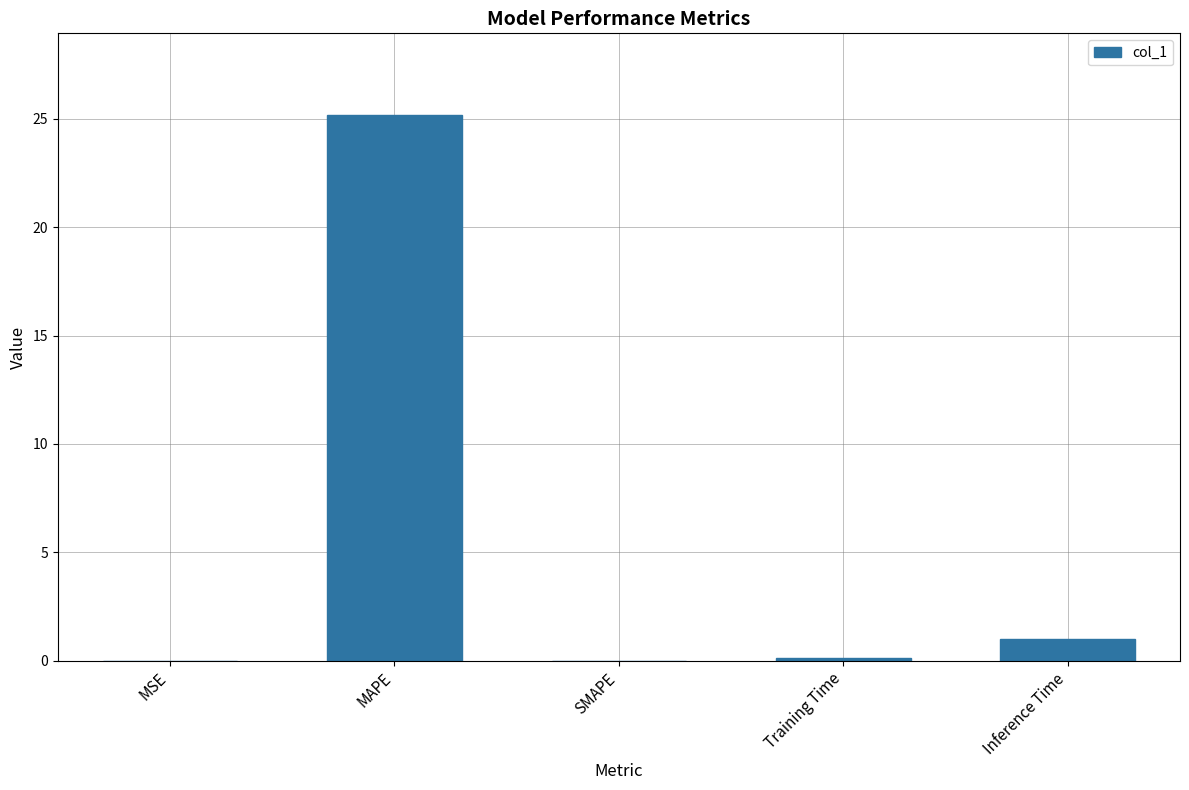

What is the change in value from MAPE to Inference Time?

-24.2